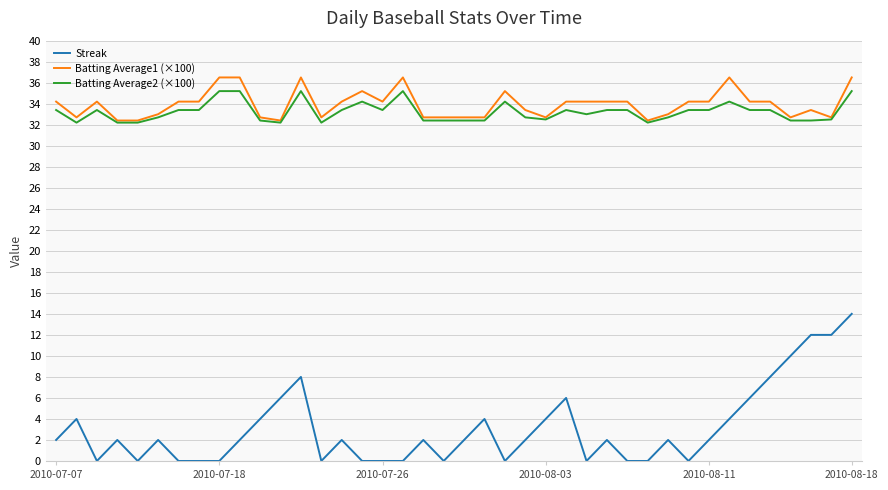

What is the minimum value for Batting Average2 (×100)?

32.2